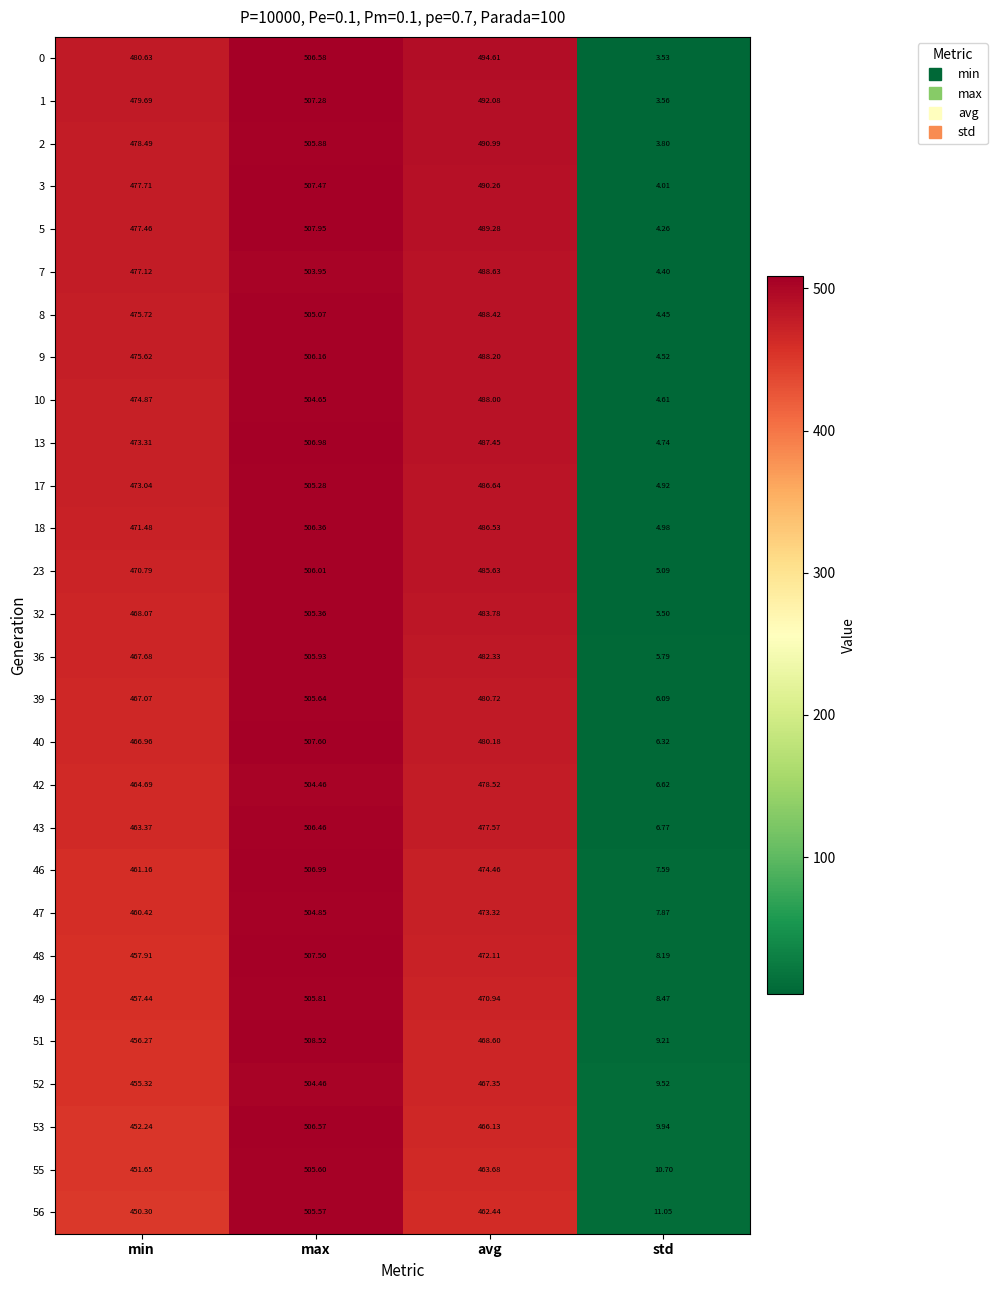

At which category is the sum across all series the highest?

max